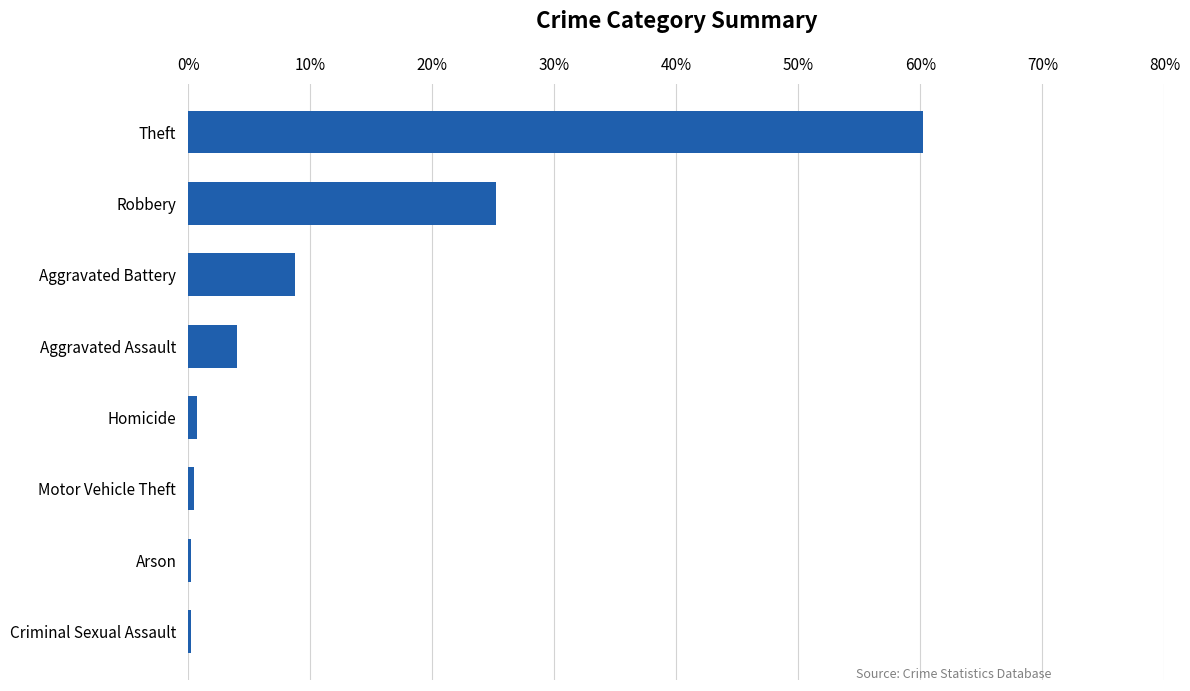

Does the chart contain stacked bars?

No